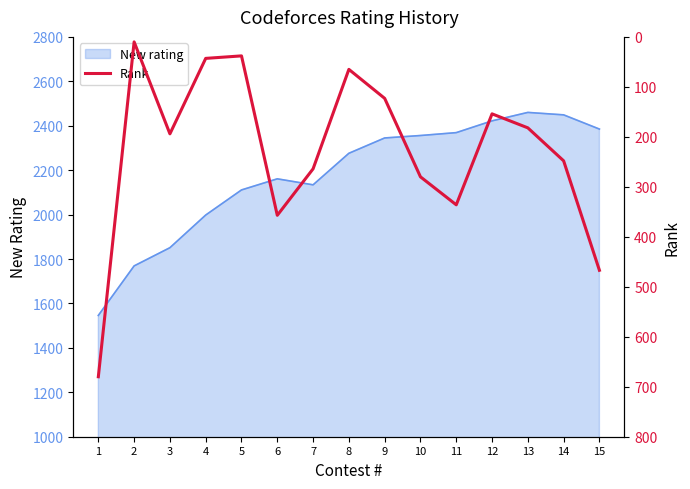

What is the highest value of the New rating series?

2460